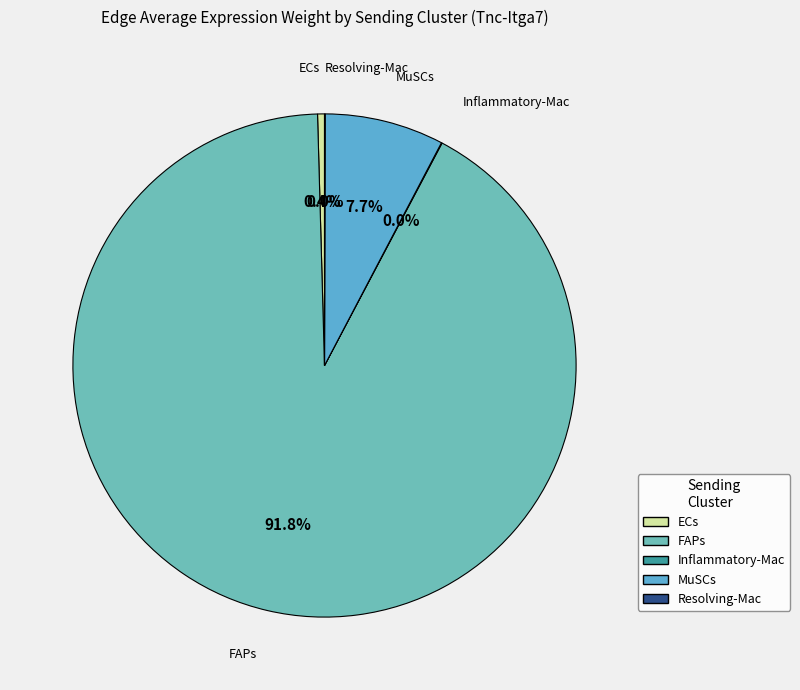

Which slice represents more than half of the pie?

FAPs